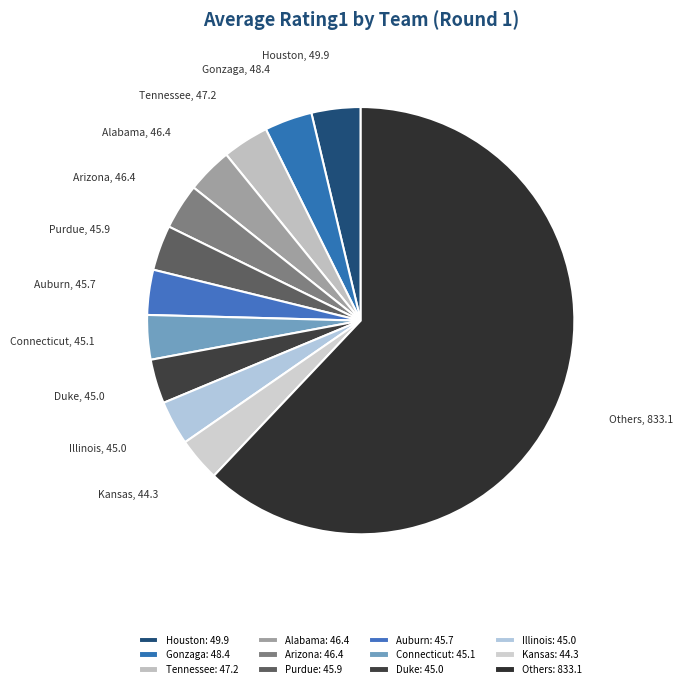

Is Others the majority of the pie?

Yes